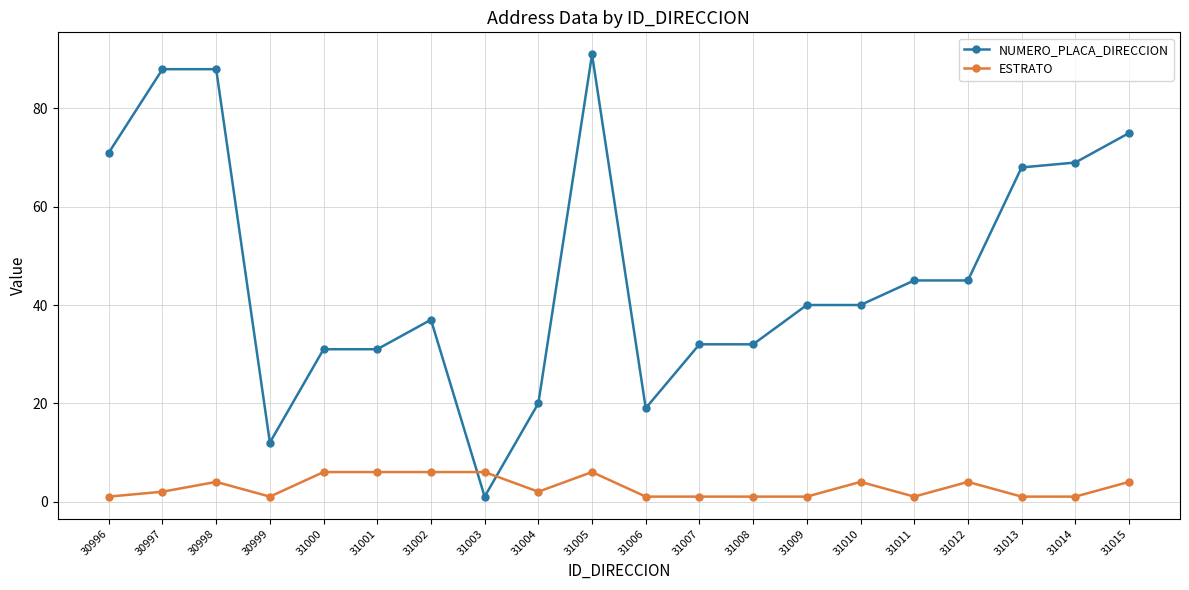

How many series are shown in this chart?

2